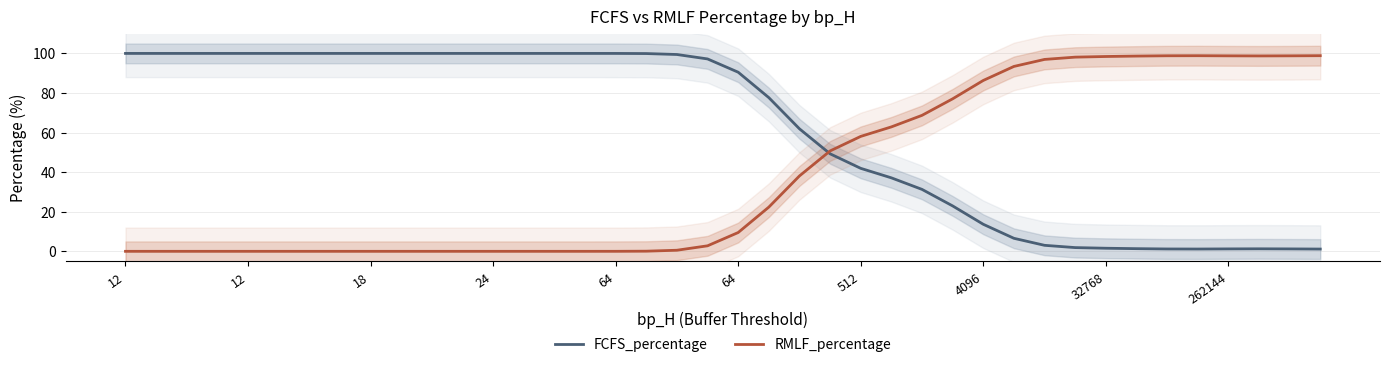

The value of RMLF_percentage at 22 is 53.7. True or false?

False